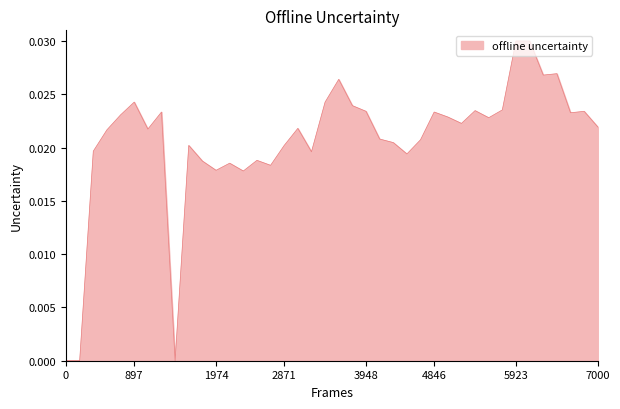

How many lines are shown in the chart?

1